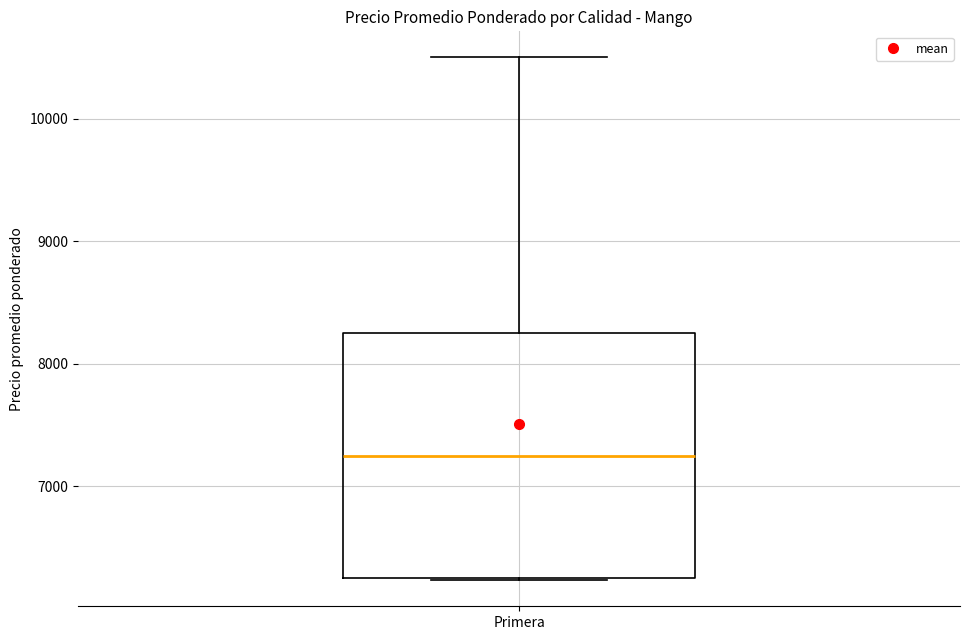

Where does the median line of the box for Primera sit on the y-axis? The values are not printed on the chart, so give them approximately, as read against the axis.

7300